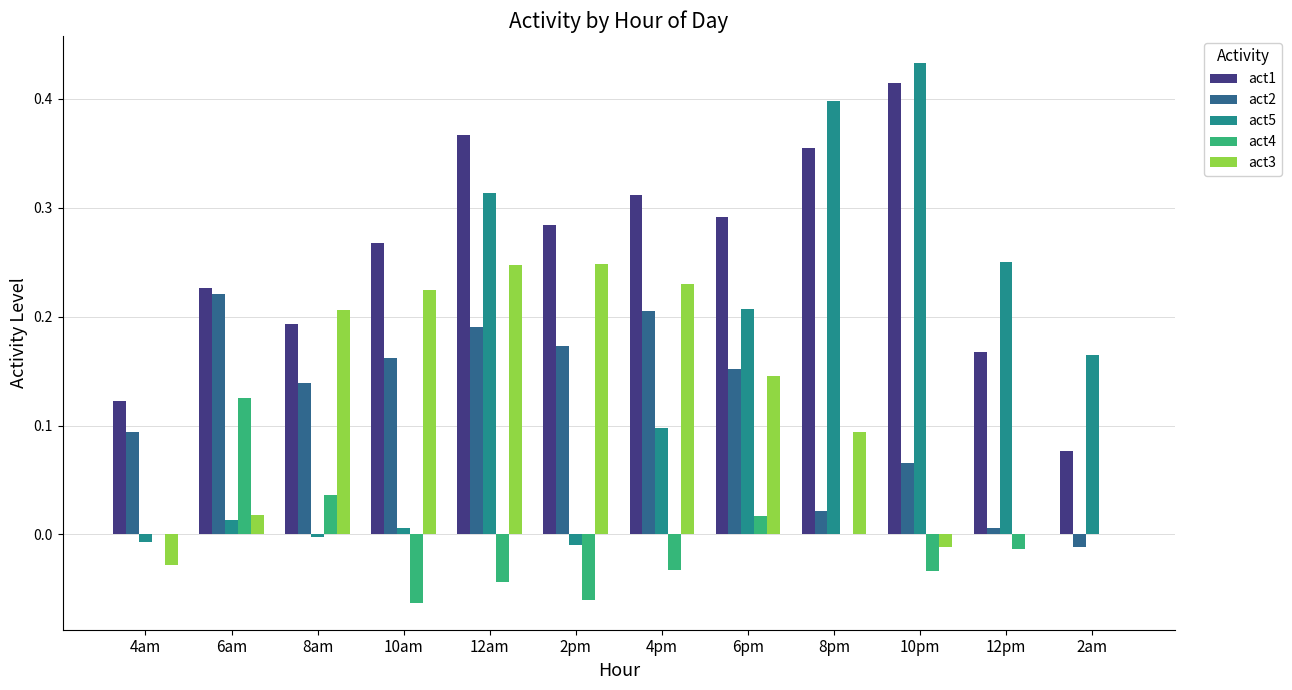

How many act1 values are between 0 and 1?

12